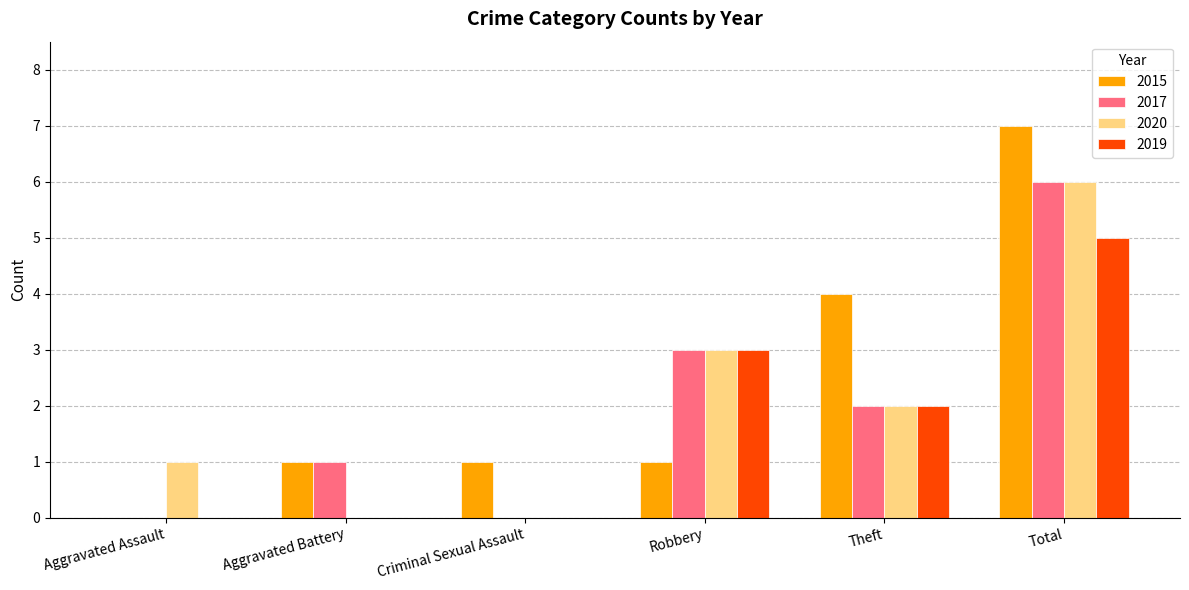

At which category is the sum across all series the highest?

Total